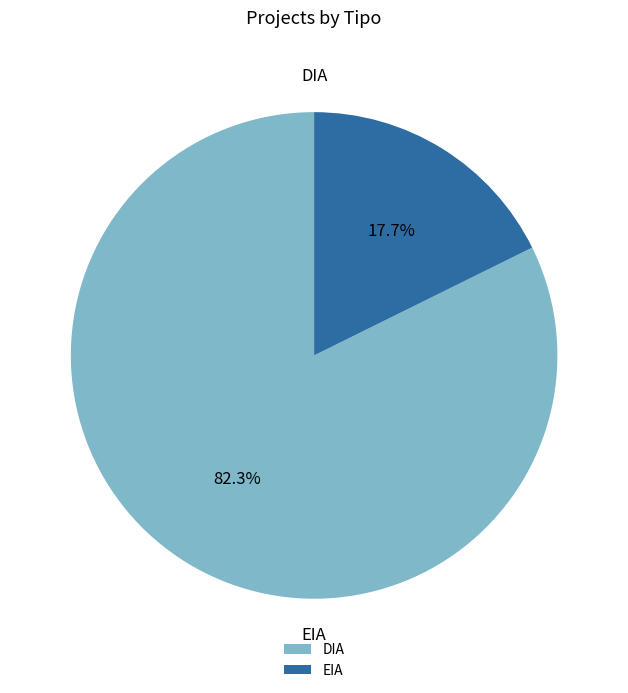

Rank the categories by value from lowest to highest.

EIA, DIA